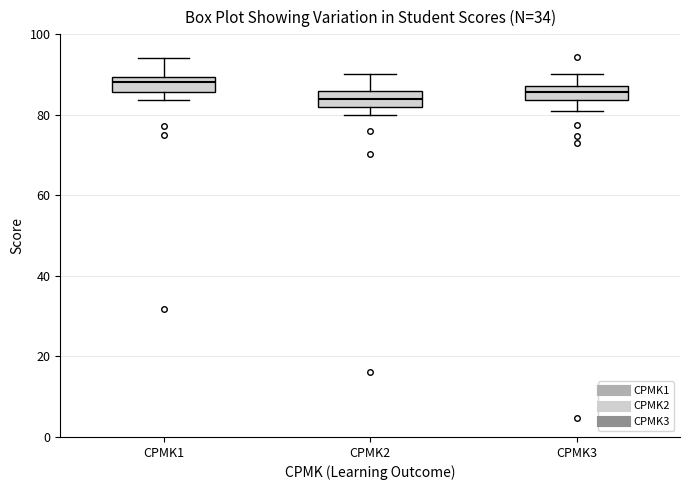

Where does the median line of the box for CPMK2 sit on the y-axis? The values are not printed on the chart, so give them approximately, as read against the axis.

84